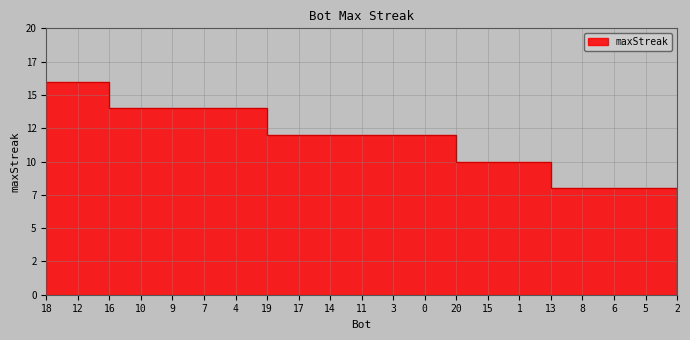

What is the maximum value shown in the chart?

16